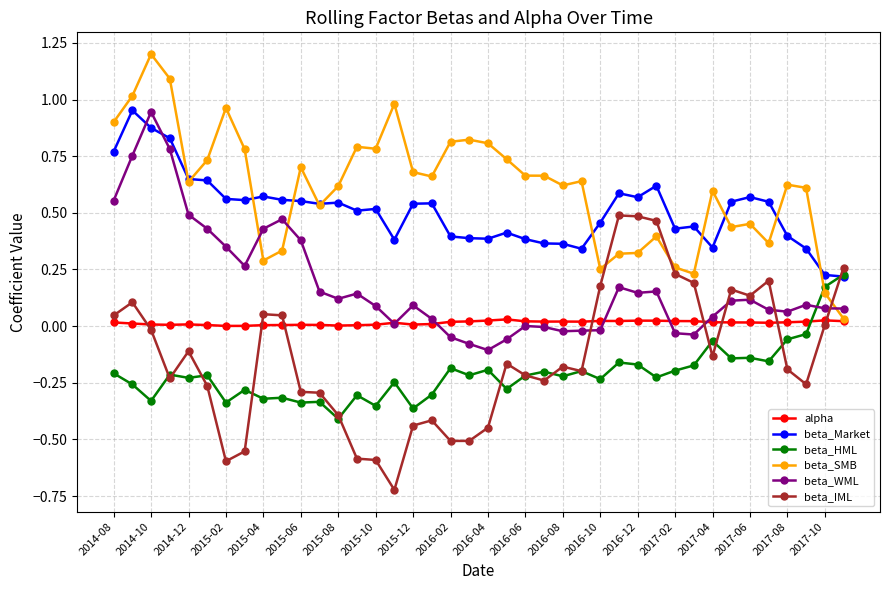

How many positive values does the beta_HML series have?

2